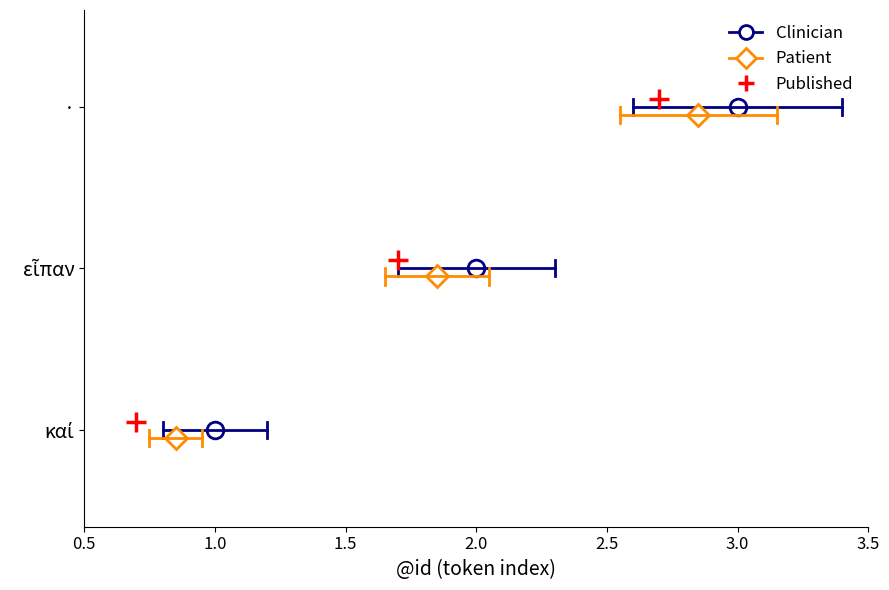

At which category is the sum across all series the highest?

·